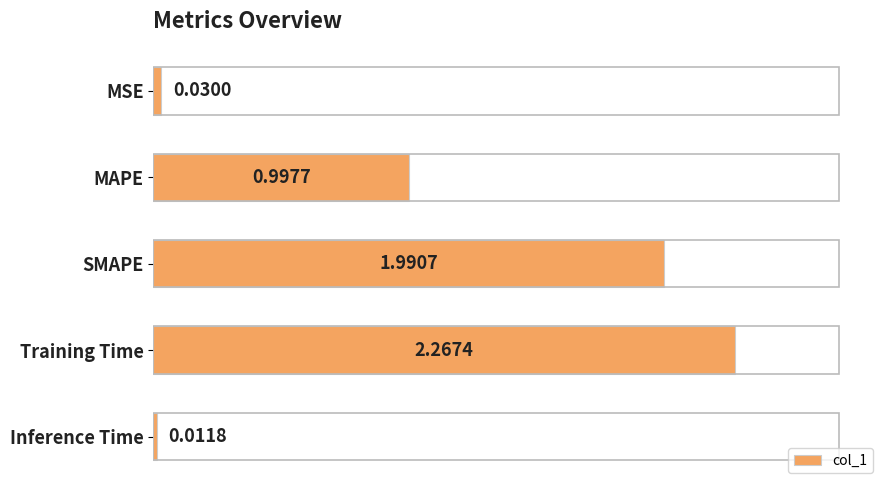

Count the number of data series in this chart.

1